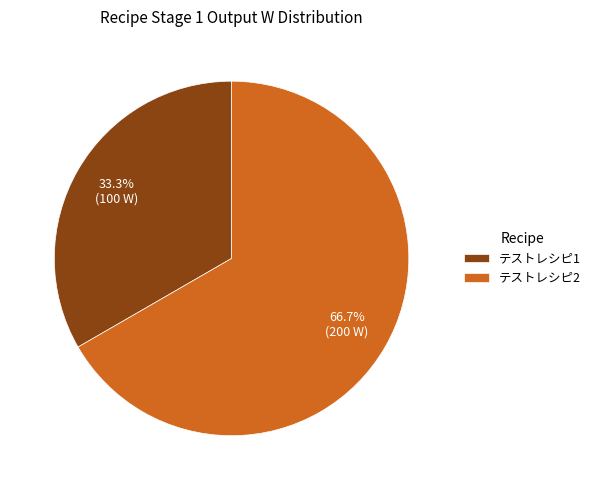

Which slice is the smallest?

テストレシピ1